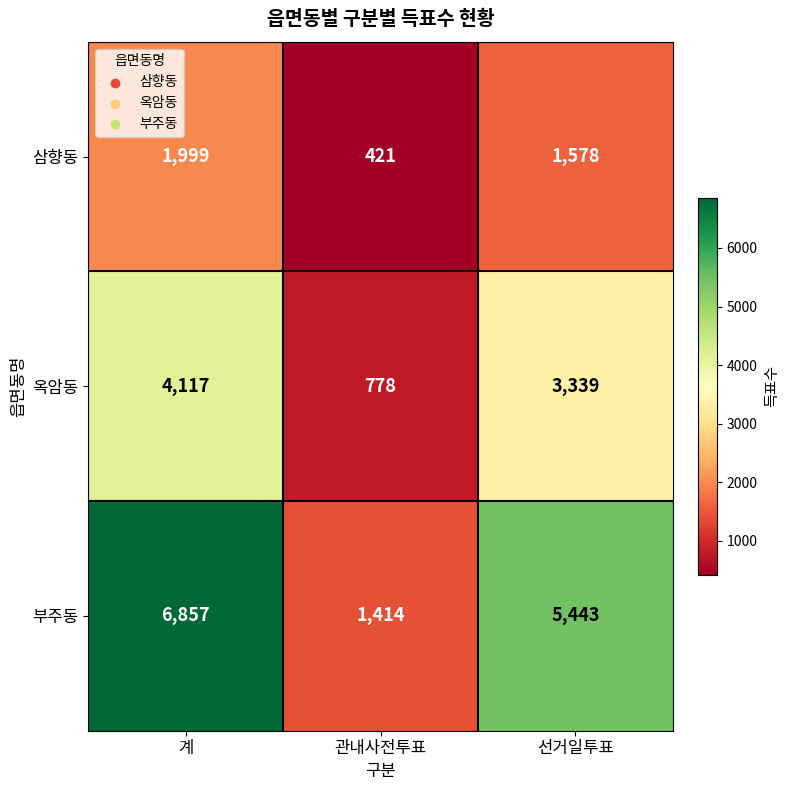

What is the approximate value of 옥암동 at 선거일투표, to the nearest 10?

3340